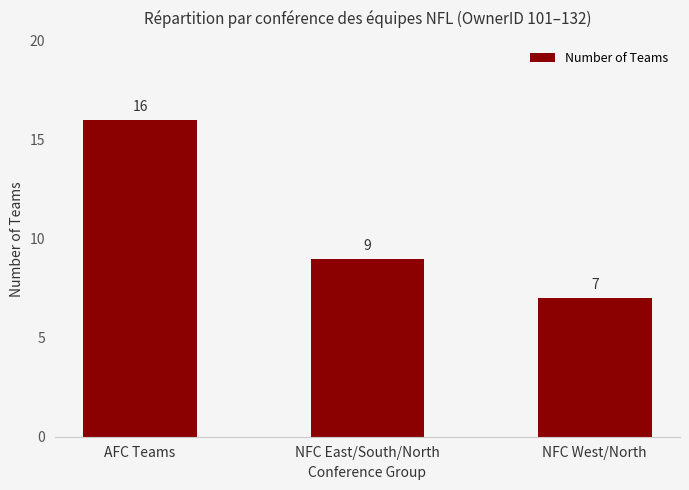

What is the approximate value at NFC East/South/North?

9